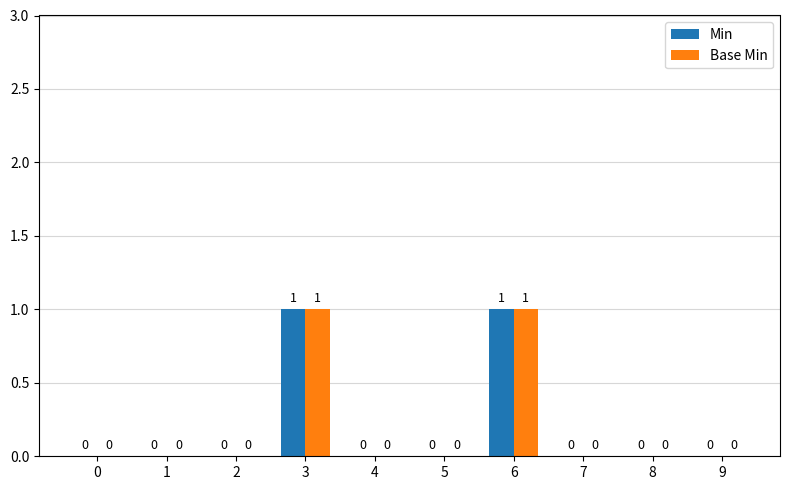

The Base Min series shows 1 at 5. True or false?

False